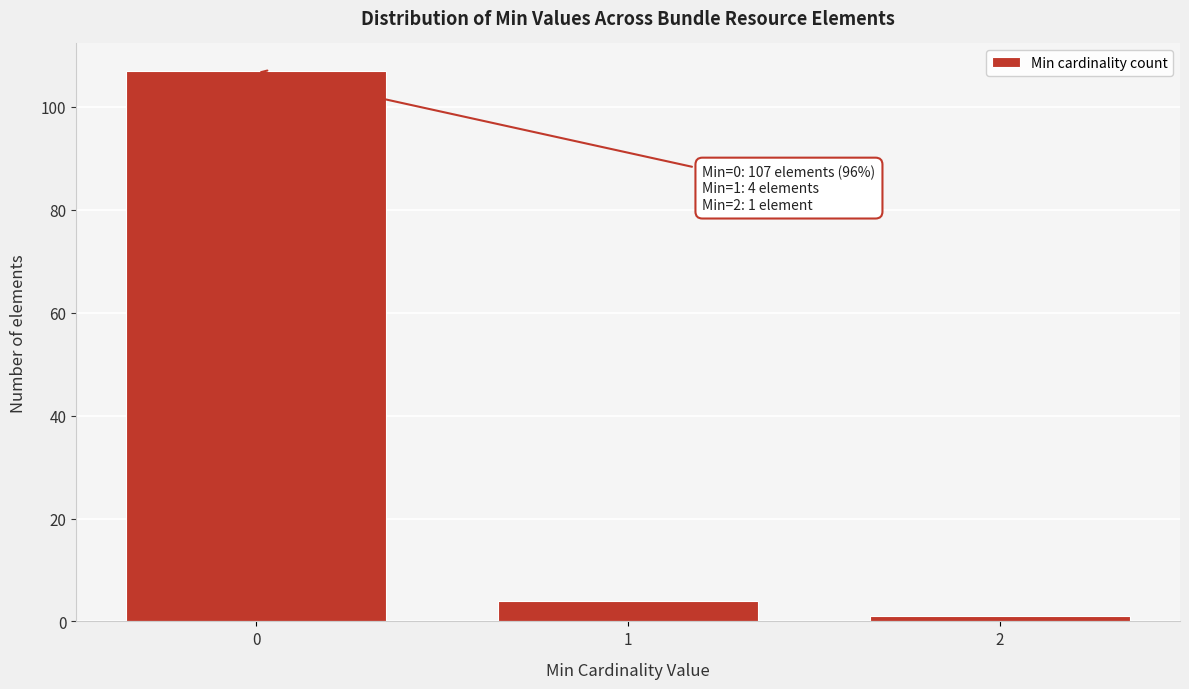

Reading left to right, extract all data points from this chart.

0=107	1=4	2=1